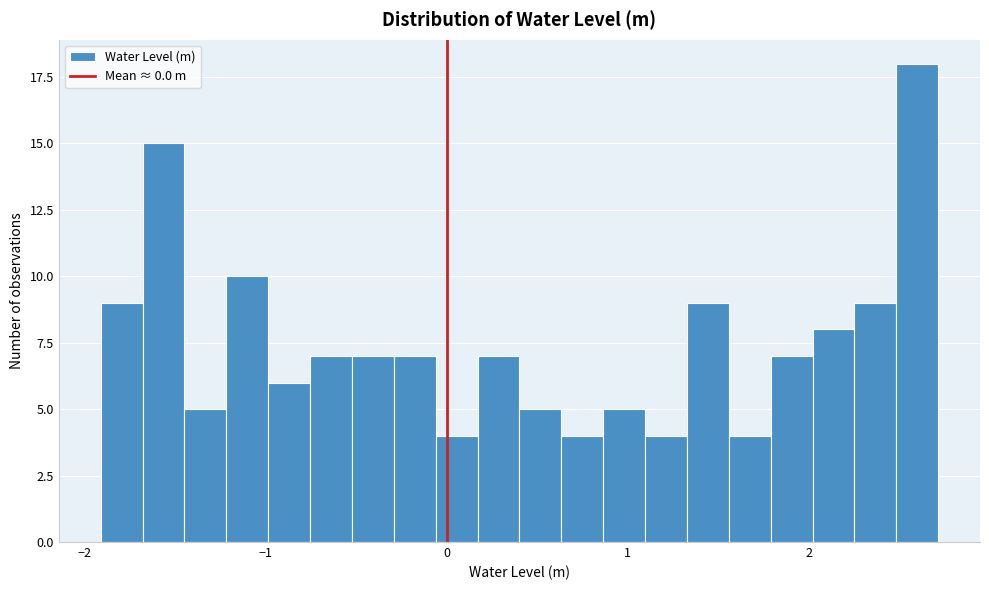

Read against the x-axis, roughly where is the centre of the tallest bar?

2.6